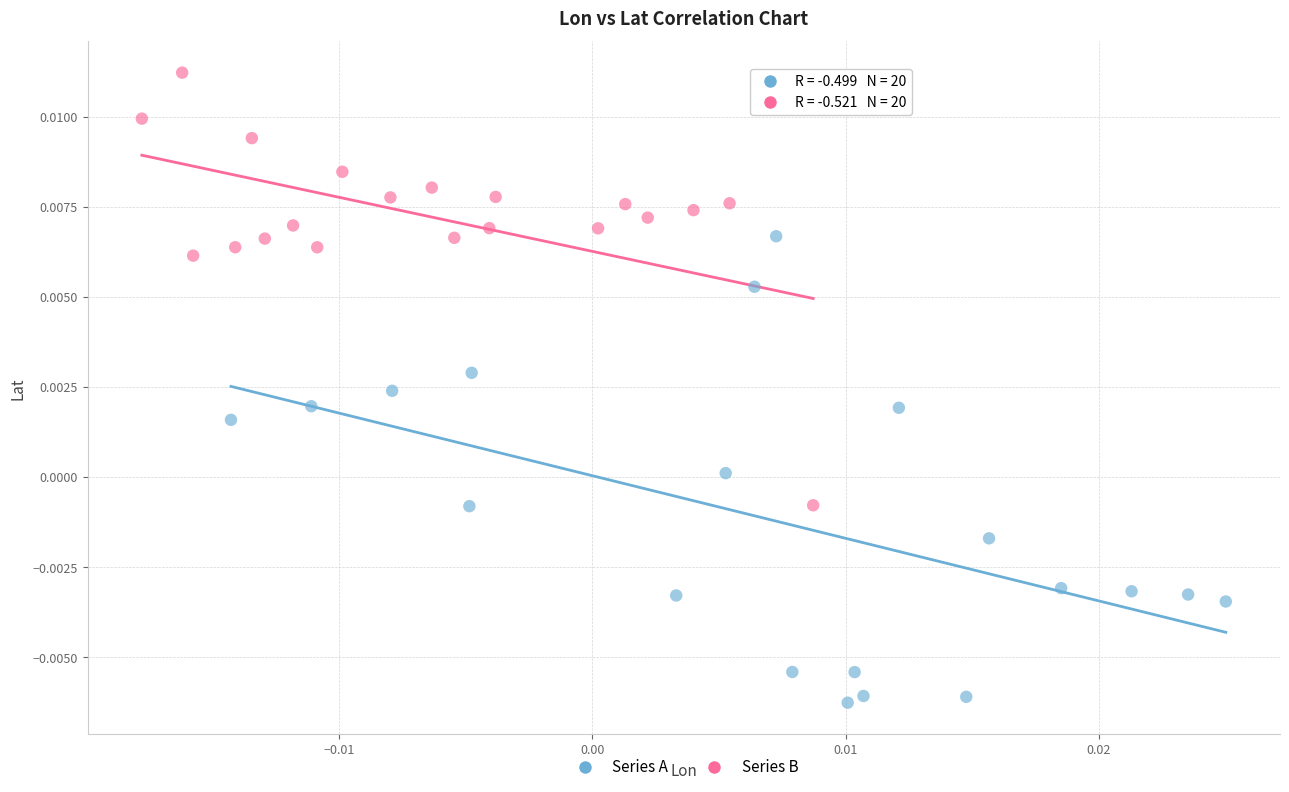

What are all the series names shown in the legend?

Series A, Series B